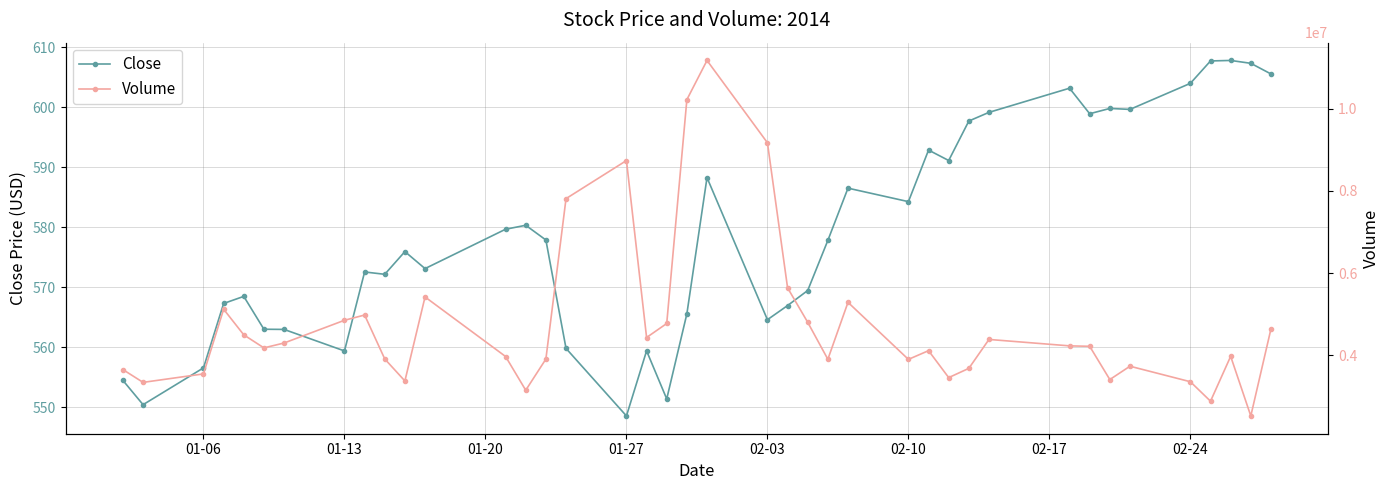

At which label does Close reach its minimum?

01-27